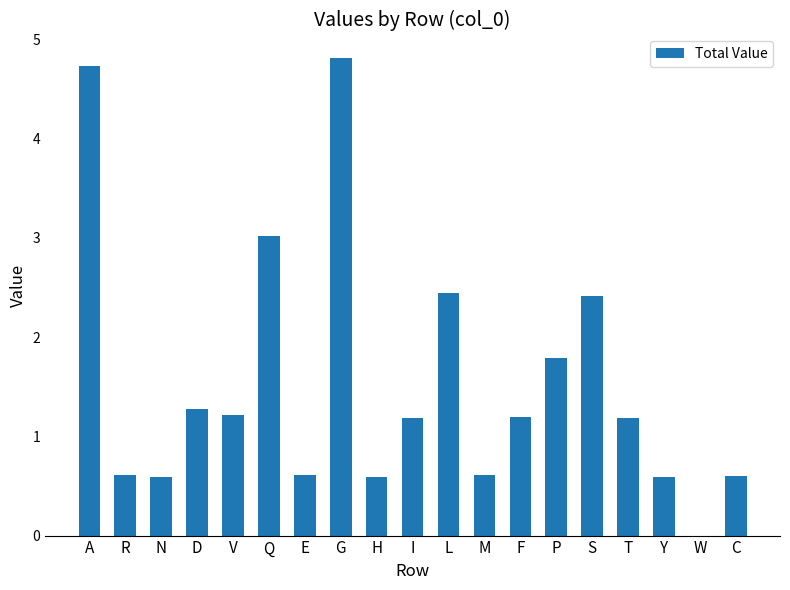

What is the average value?

1.6